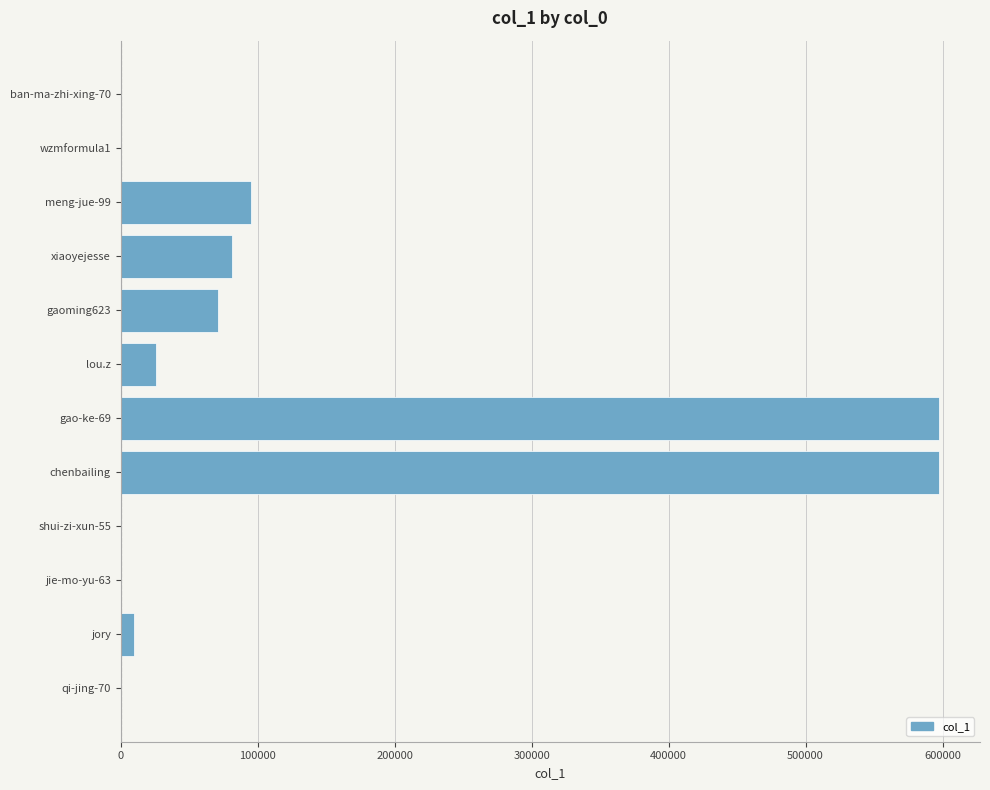

What is the maximum value shown in the chart?

597489